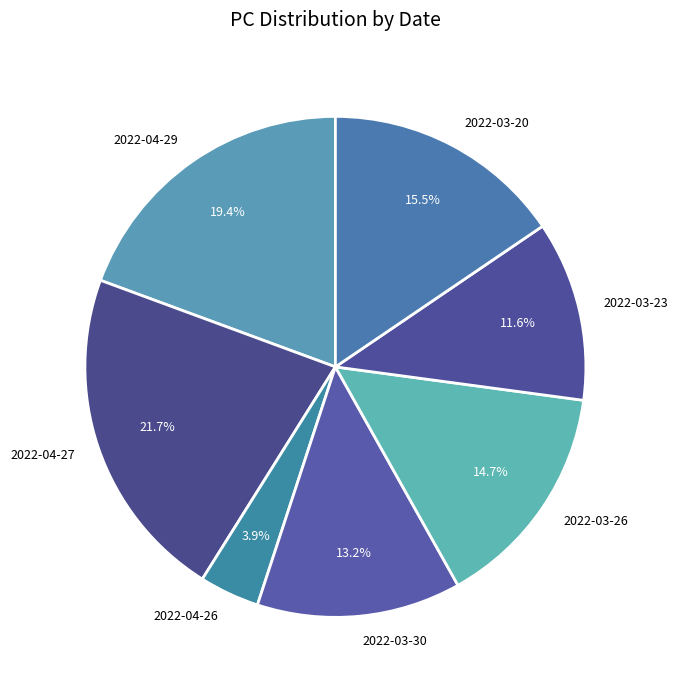

Approximately how many times larger is the value at 2022-03-26 compared to 2022-03-30?

1.1